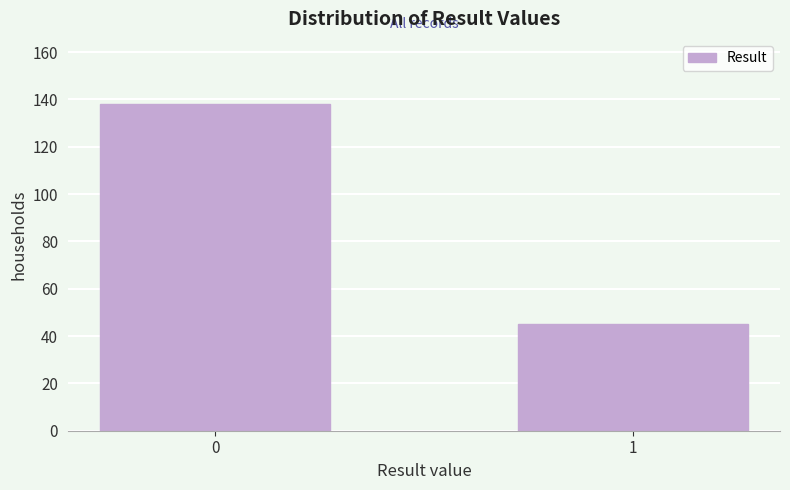

Reading left to right, list all the values displayed in this chart.

138	45